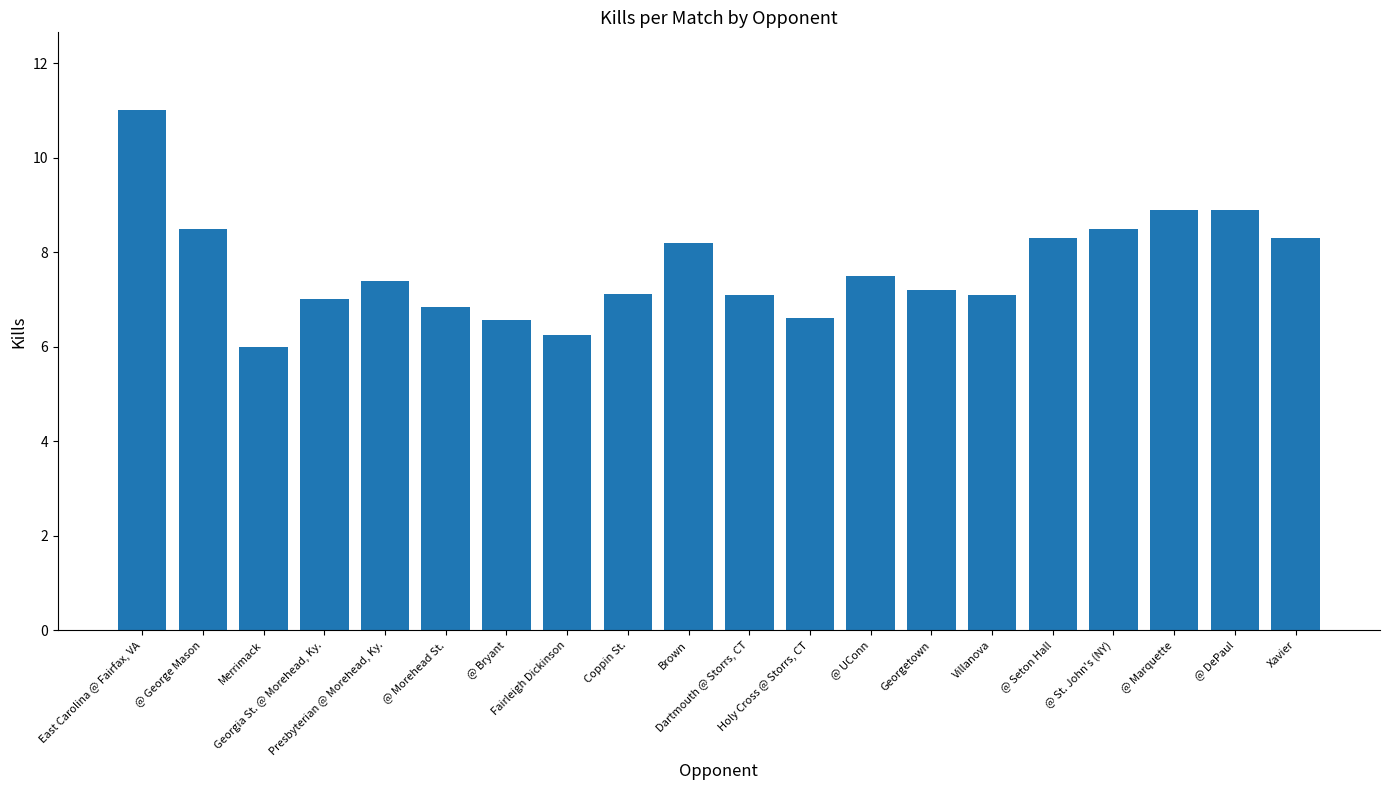

What value does the data have at Villanova?

7.1